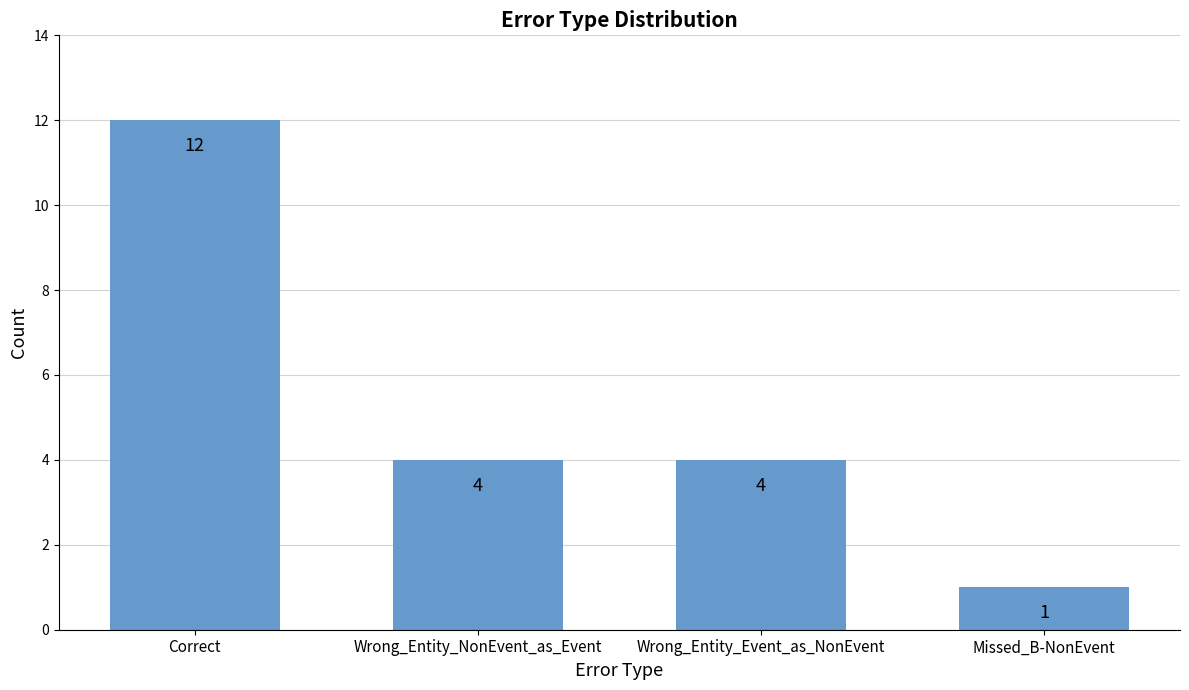

What is the approximate value at Wrong_Entity_Event_as_NonEvent?

4